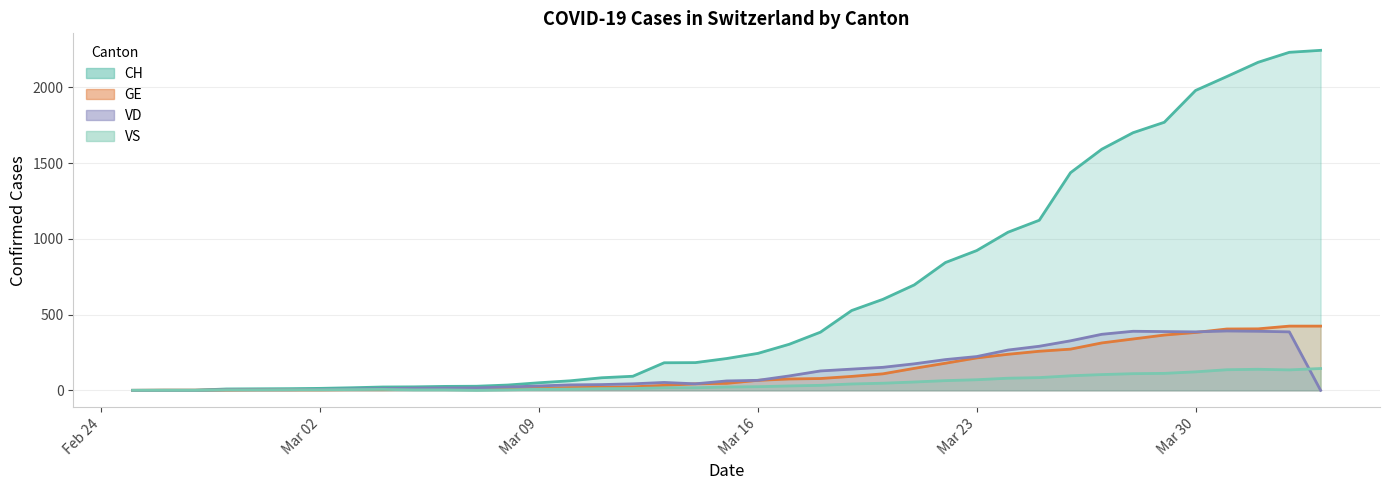

Does the chart have visible grid lines?

Yes